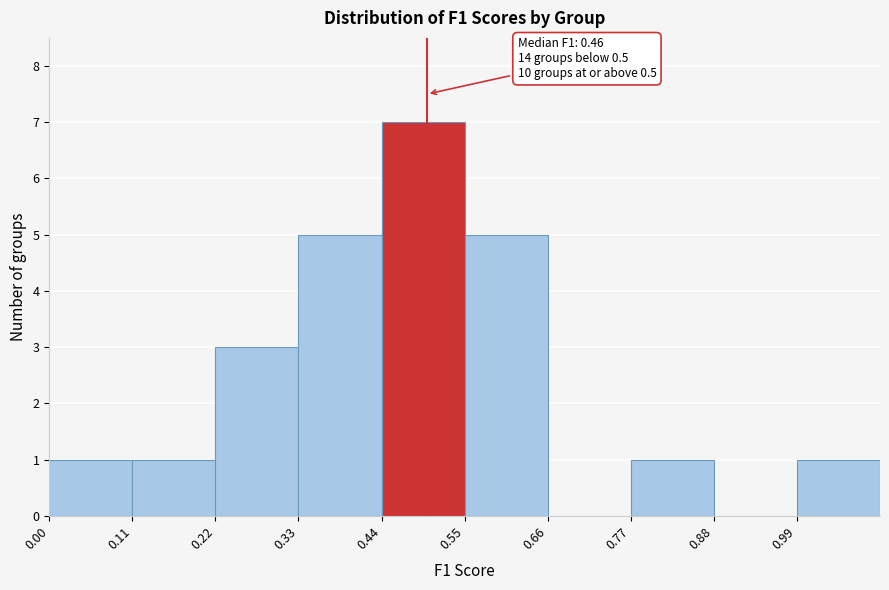

Which range on the x-axis has the tallest bar?

0.44 to 0.55